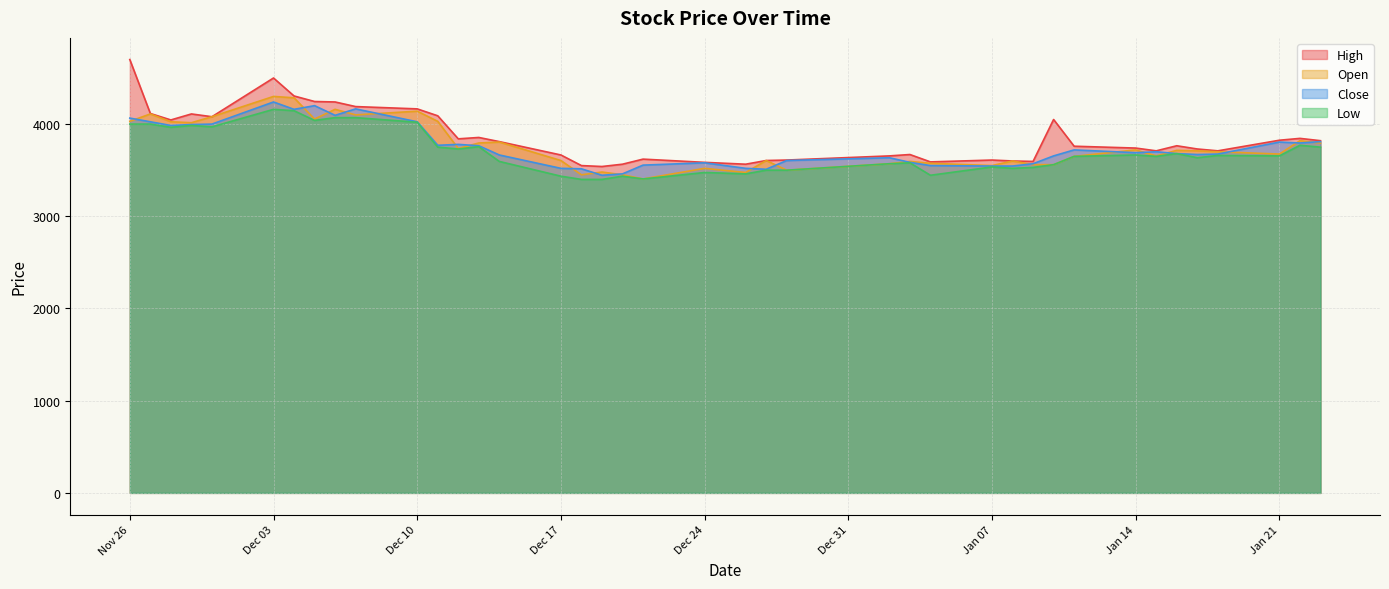

Which series has the widest spread of values?

High